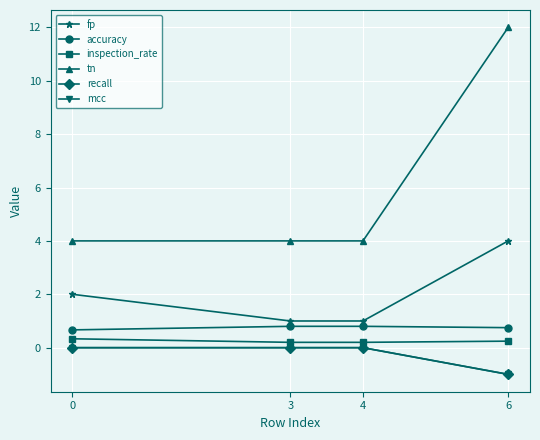

At which category is the sum across all series the highest?

6